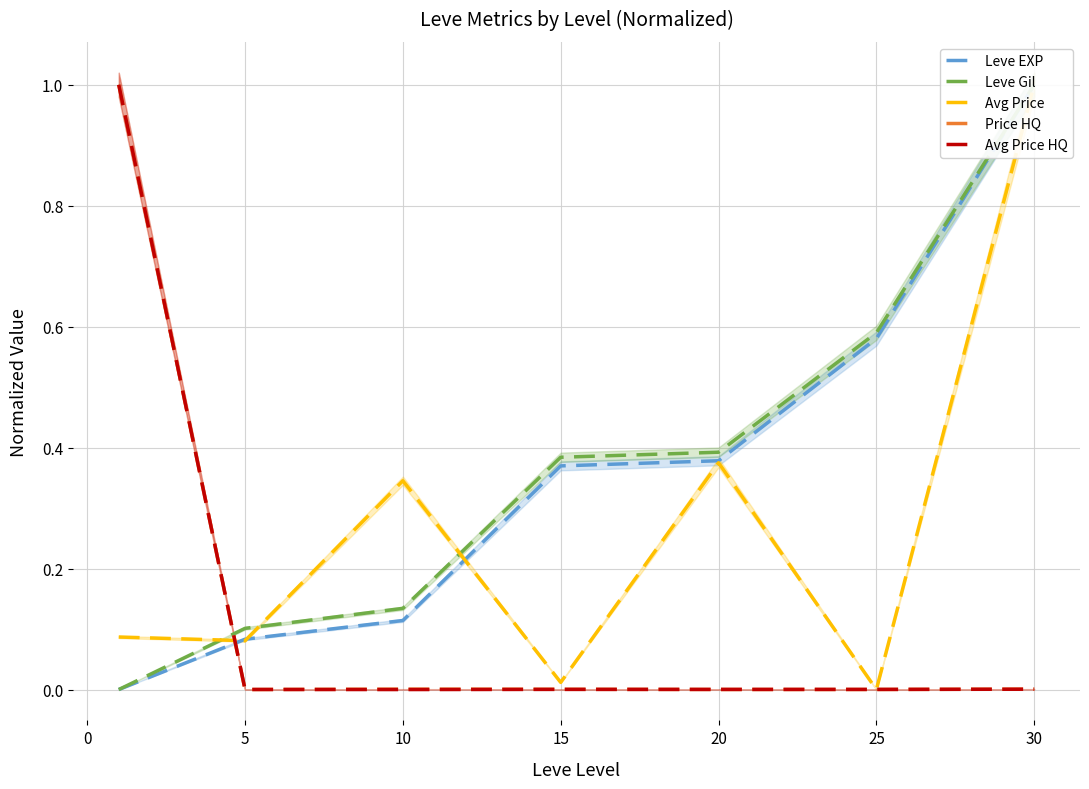

True or false: Price HQ has a value of 0.0 at 30.

True